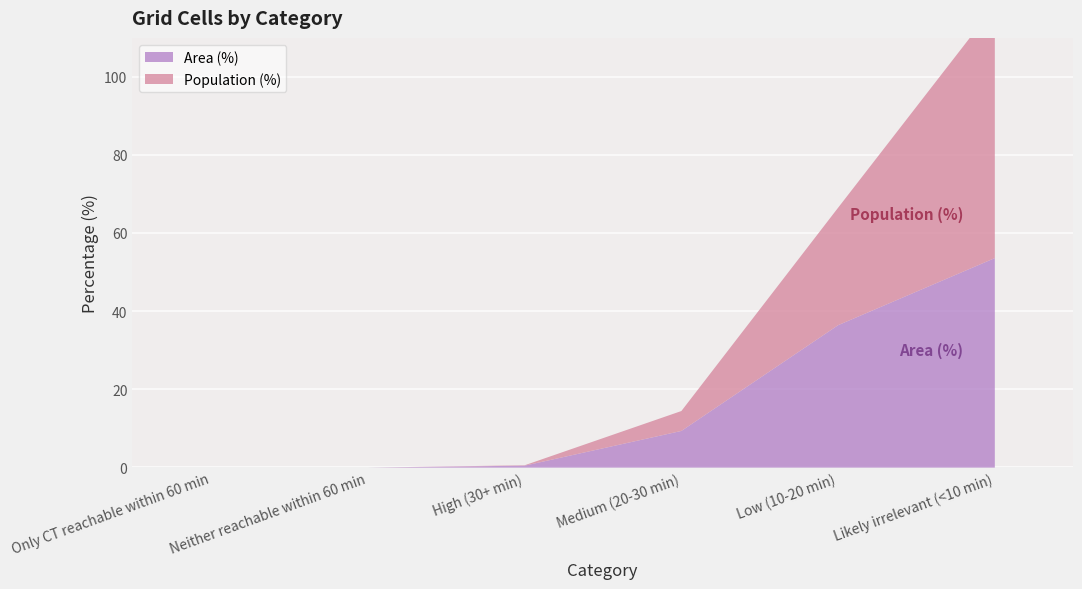

True or false: Population (%) and Area (%) cross at least once.

False